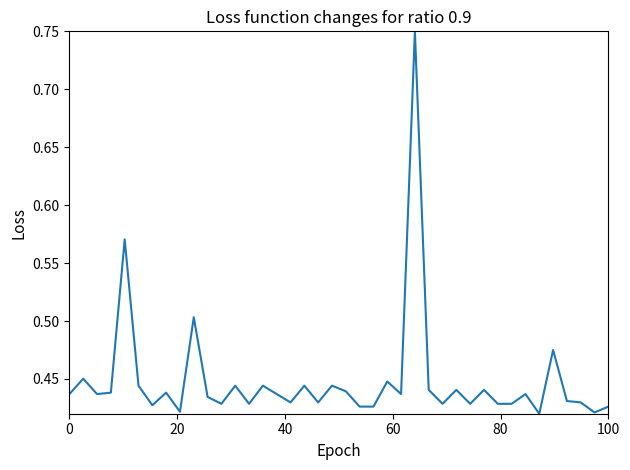

What is the difference between the maximum and minimum values?

0.3